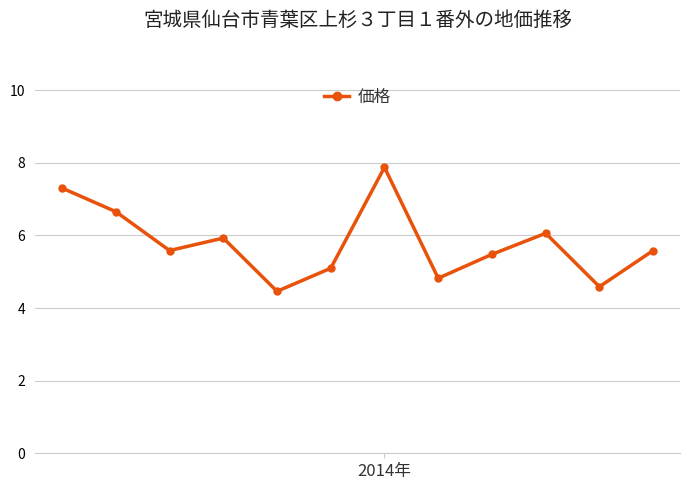

What is the difference between the maximum and second lowest values?

3.3